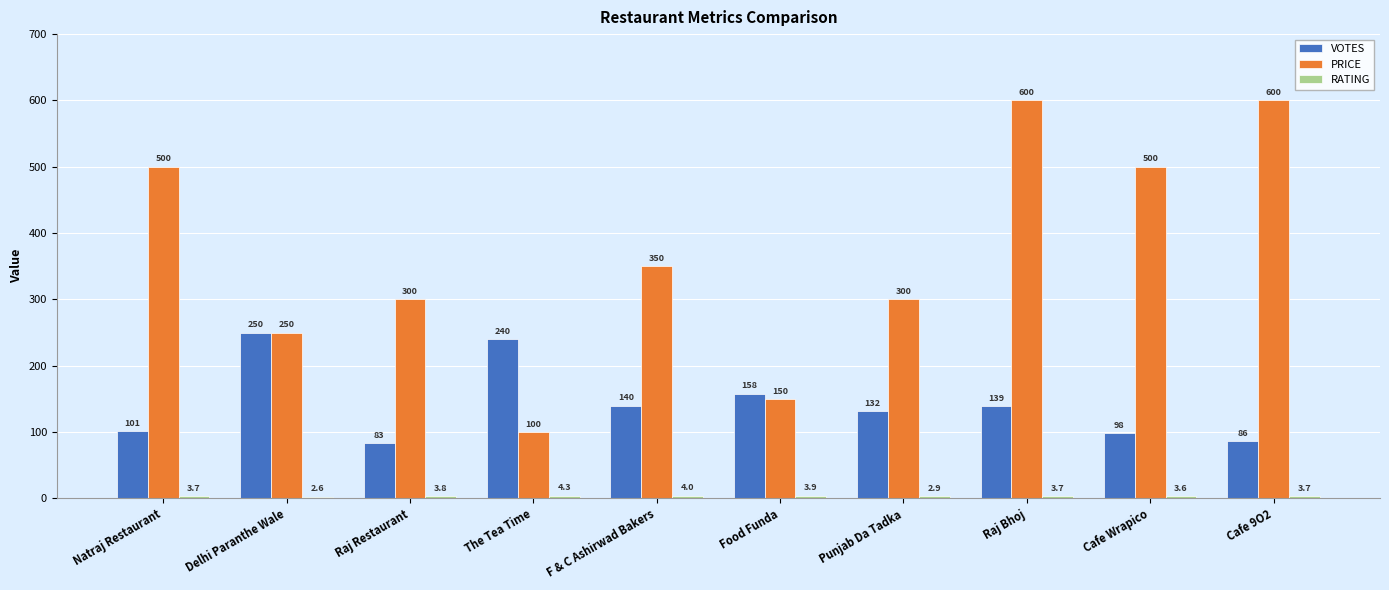

Does the chart contain any negative values?

No